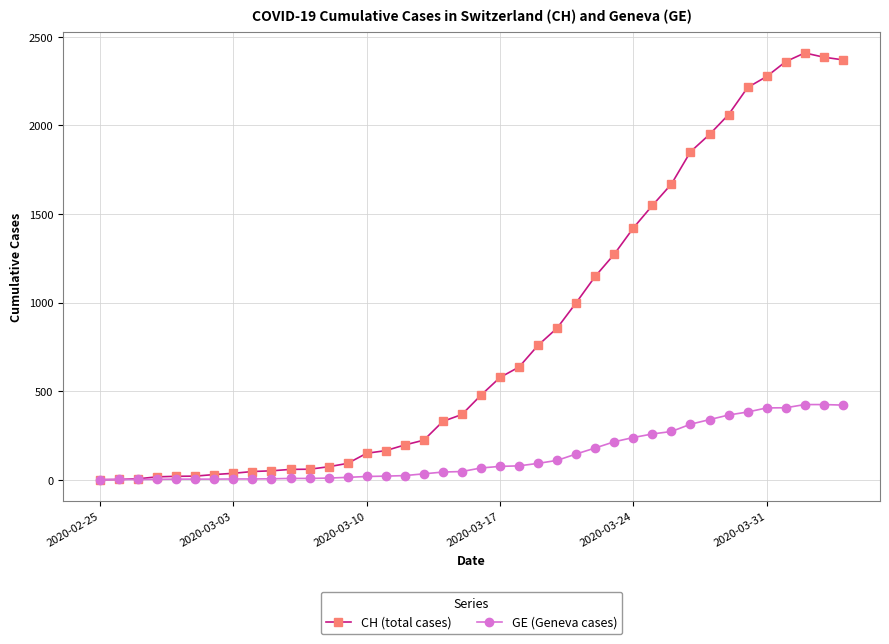

What is the greatest value displayed?

2409